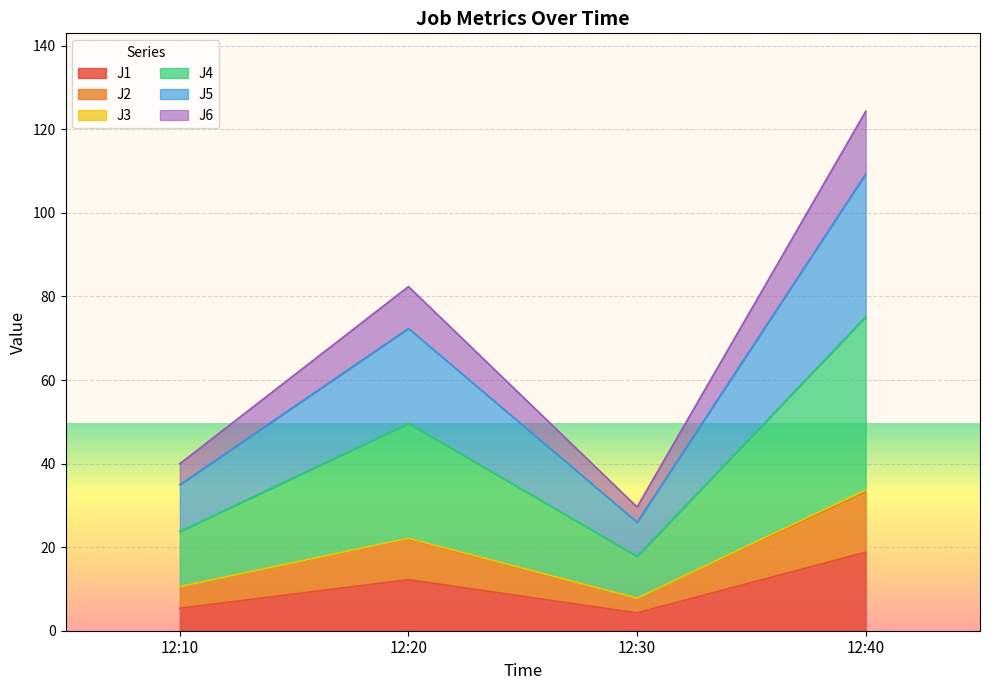

At how many categories does at least one series exceed 4?

4